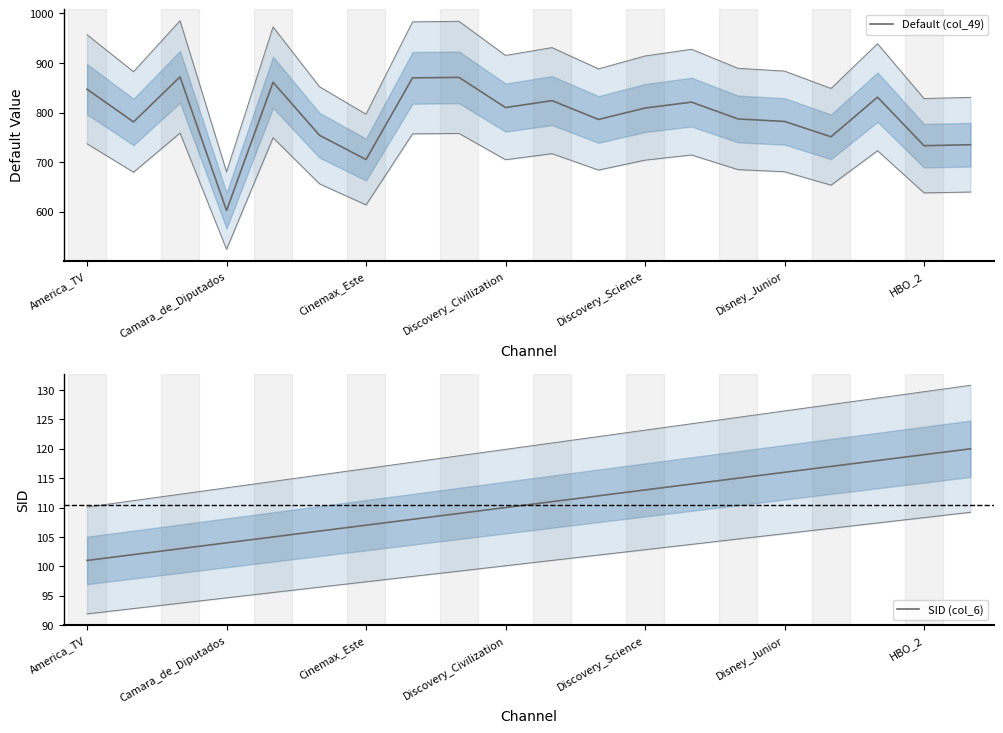

At how many categories does at least one series exceed 777?

14